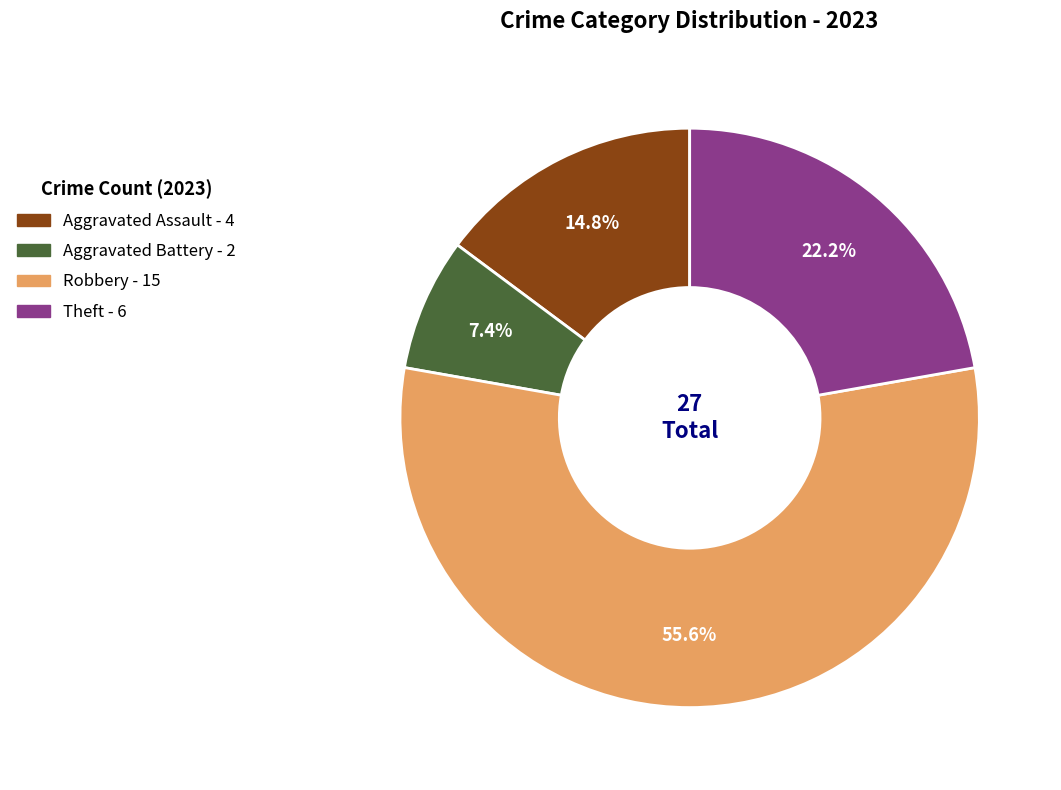

Does any single category account for the majority?

Yes